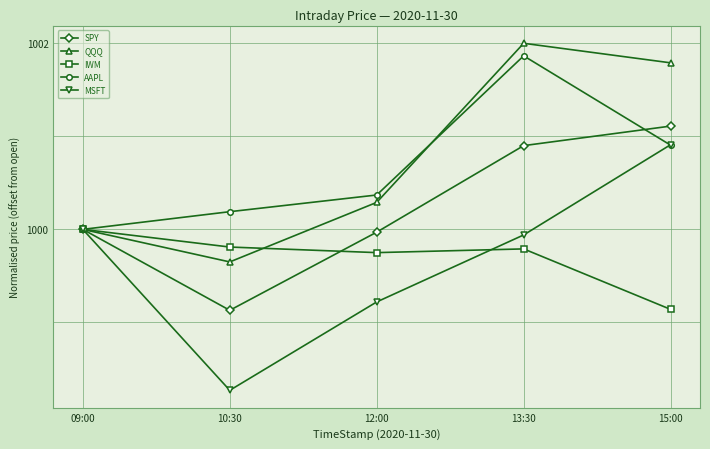

At which category does the chart reach its peak across all series?

13:30